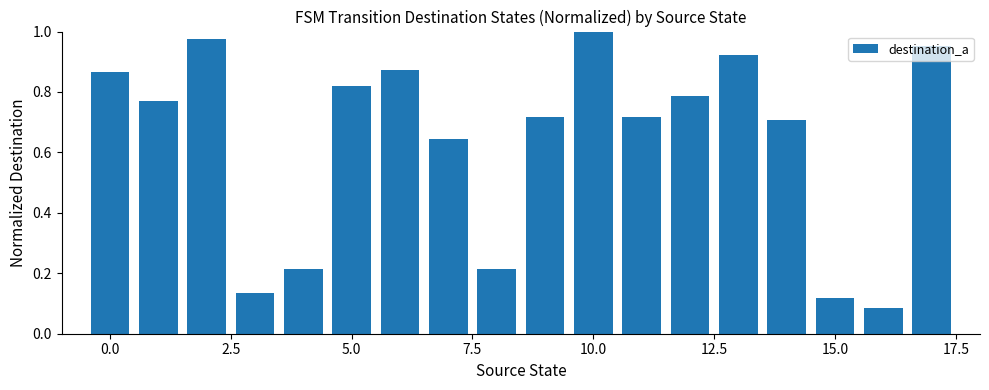

What is the sum of all values?

11.5